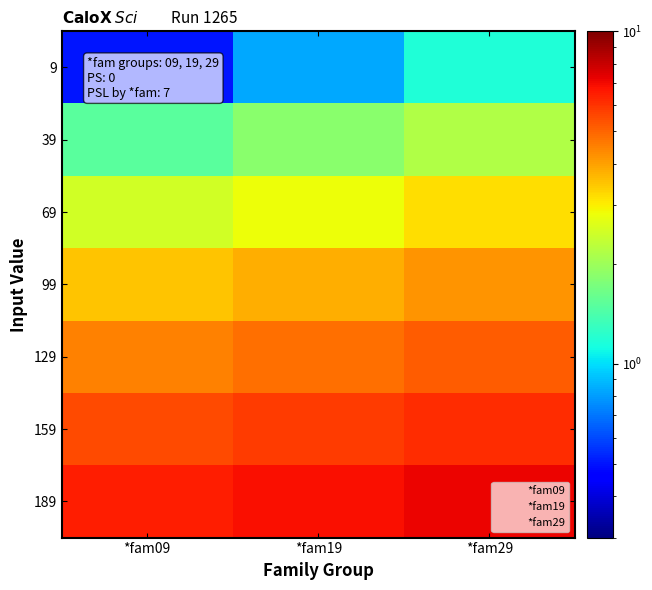

Read the *fam19 value at *fam19.

2